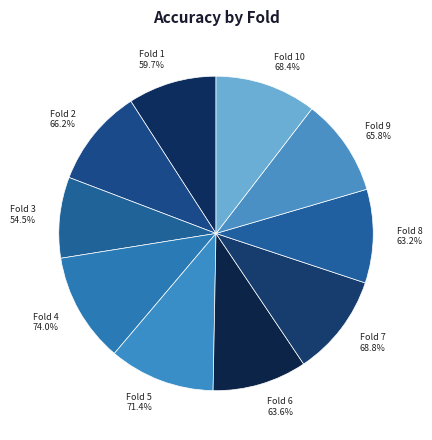

How many segments does this pie chart have?

10